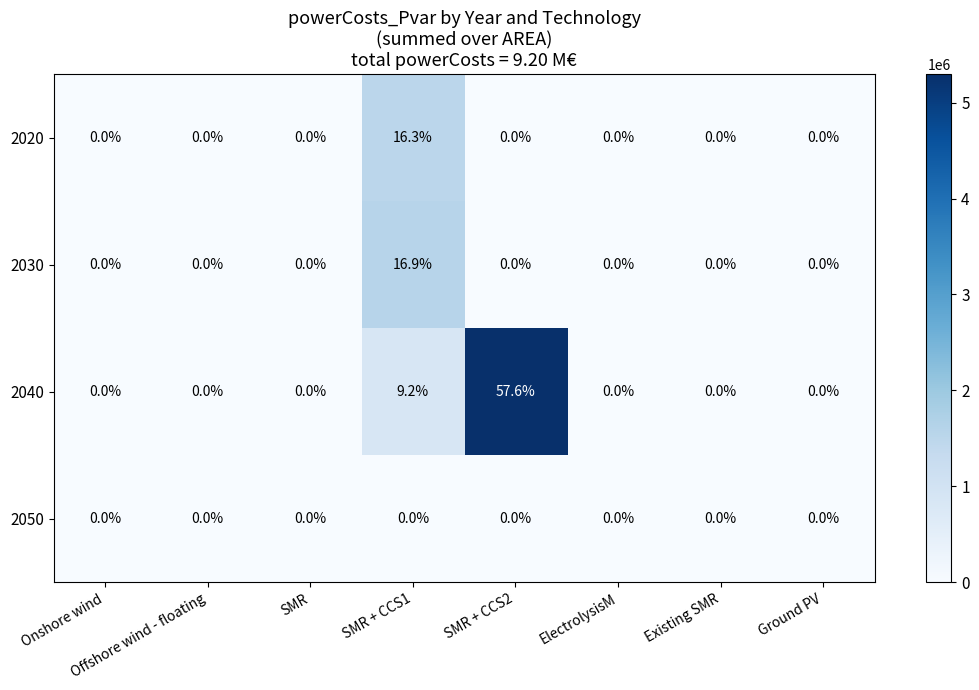

What is the greatest value displayed?

57.6